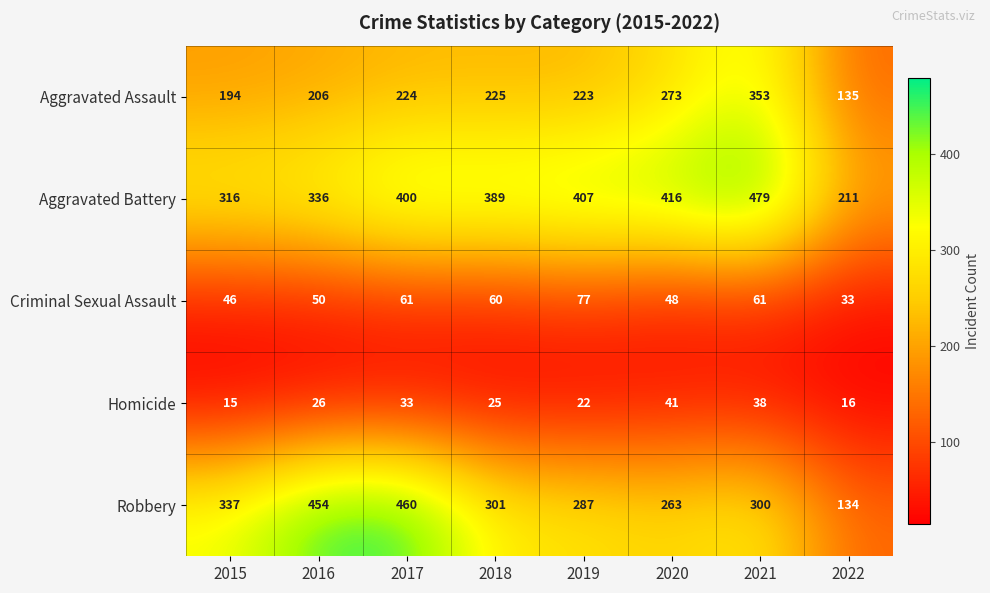

At which category is the sum across all series the highest?

2021